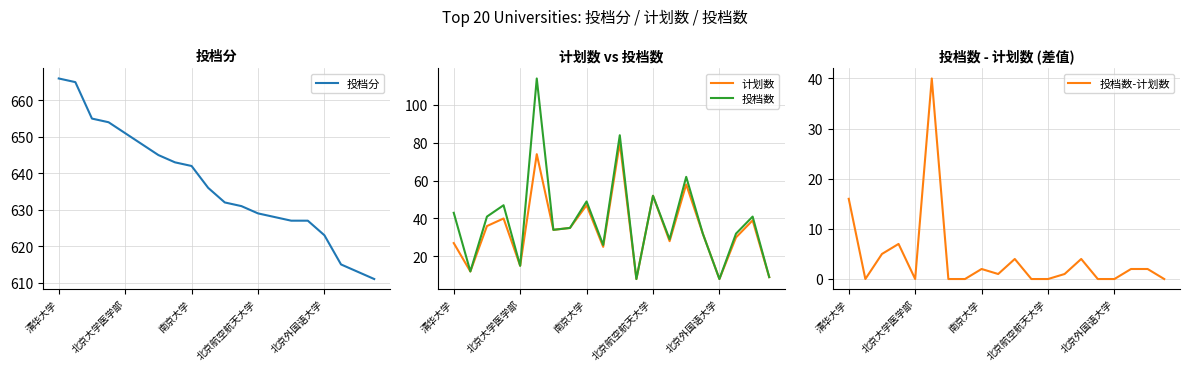

Reading left to right, transcribe all the data shown in this chart.

投档分: 666	665	655	654	651	648	645	643	642	636	632	631	629	628	627	627	623	615	613	611
计划数: 27	12	36	40	15	74	34	35	47	25	80	8	52	28	58	32	8	30	39	9
投档数: 43	12	41	47	15	114	34	35	49	26	84	8	52	29	62	32	8	32	41	9
投档数-计划数: 16	0	5	7	0	40	0	0	2	1	4	0	0	1	4	0	0	2	2	0